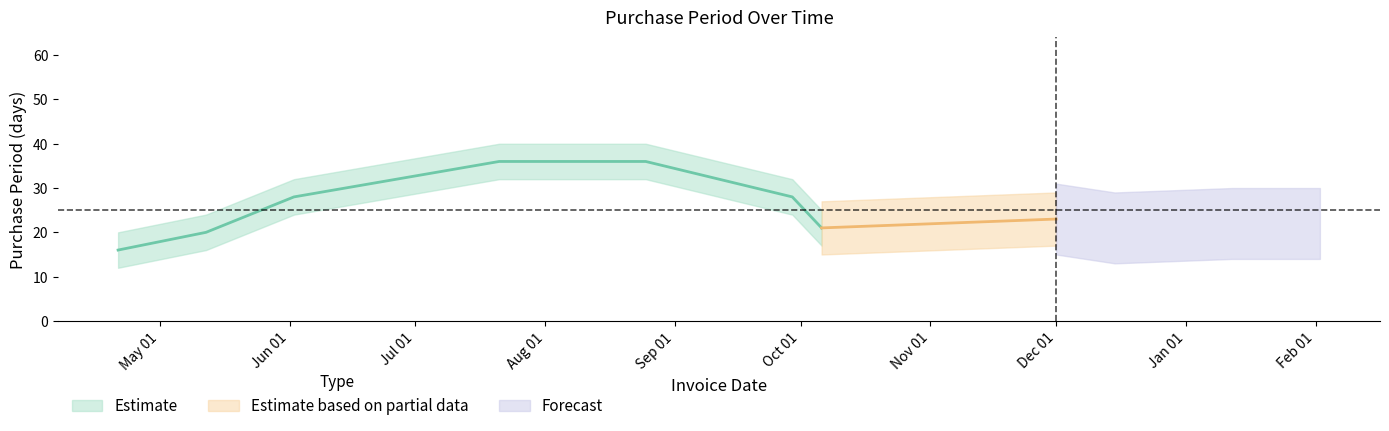

Is it true that the value at 2016-04-21 is 20?

False